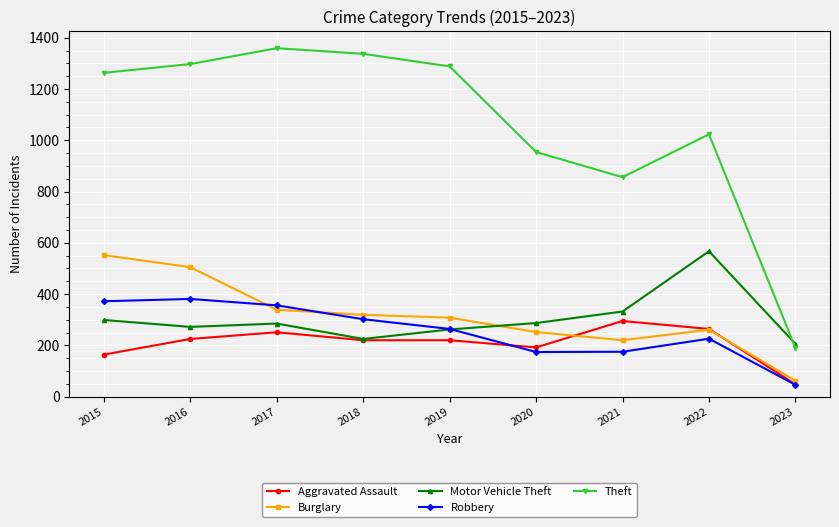

What is the value of the Burglary point at the 9th from the left?

62